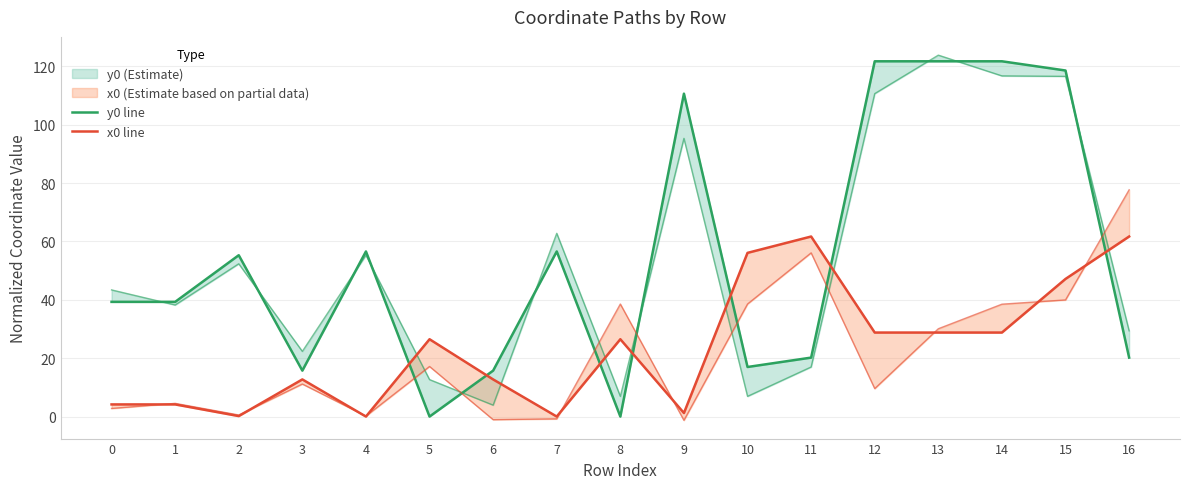

Between which two adjacent categories do y0 line and x0 line first intersect?

4 and 5